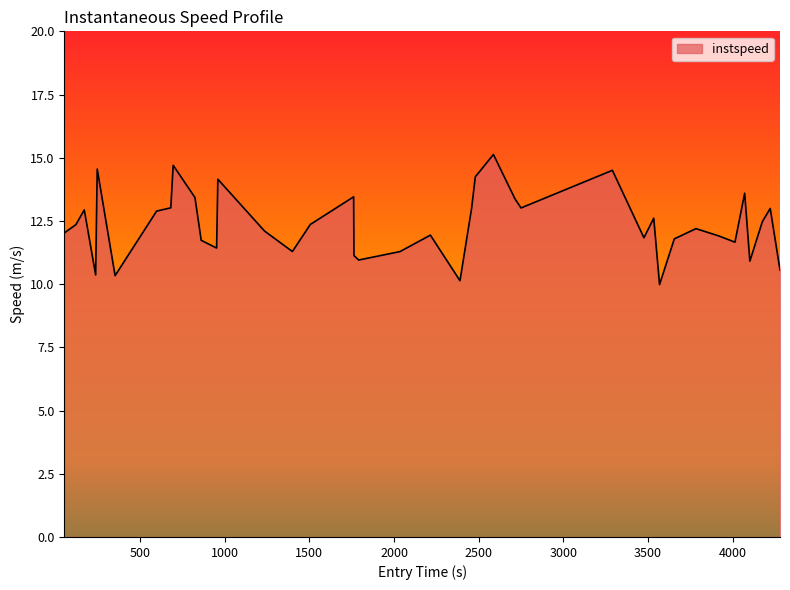

What is the greatest value displayed?

15.1